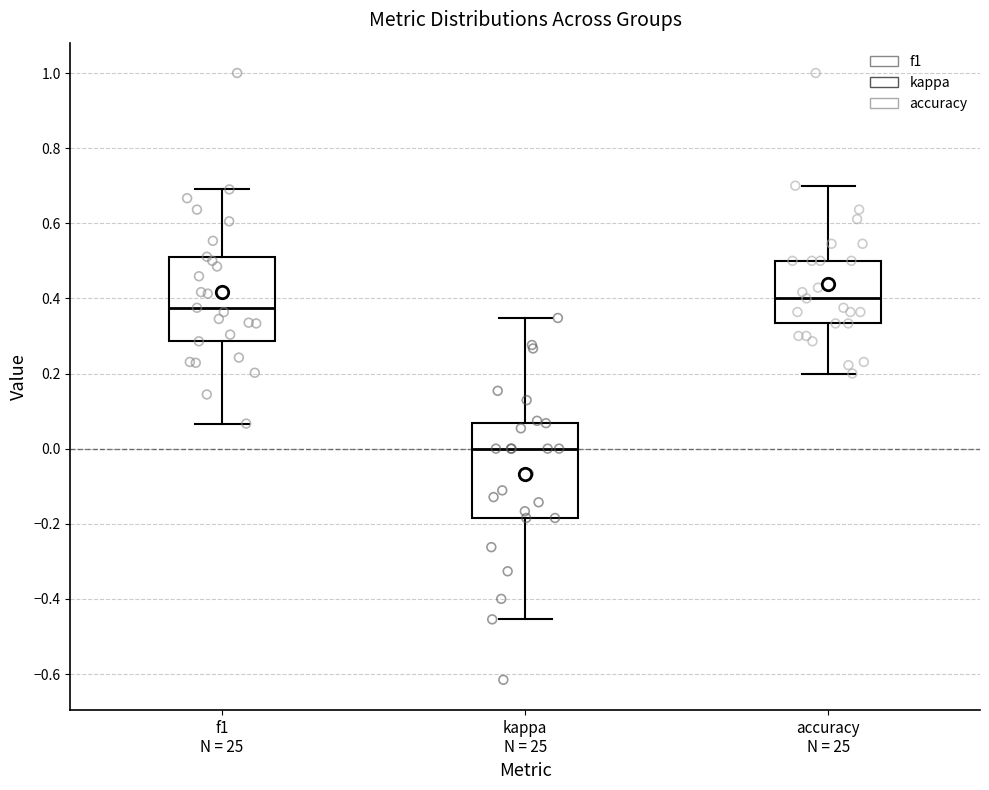

Reading left to right, read every box against the y-axis: the position of its median line, the range the box covers, and the ends of its whiskers. The values are not printed on the chart, so give them approximately, as read against the axis.

f1 N = 25: median 0.38, box 0.28 to 0.52, whiskers 0.06 to 0.70
kappa N = 25: median 0.00, box -0.18 to 0.06, whiskers -0.46 to 0.34
accuracy N = 25: median 0.40, box 0.34 to 0.50, whiskers 0.20 to 0.70